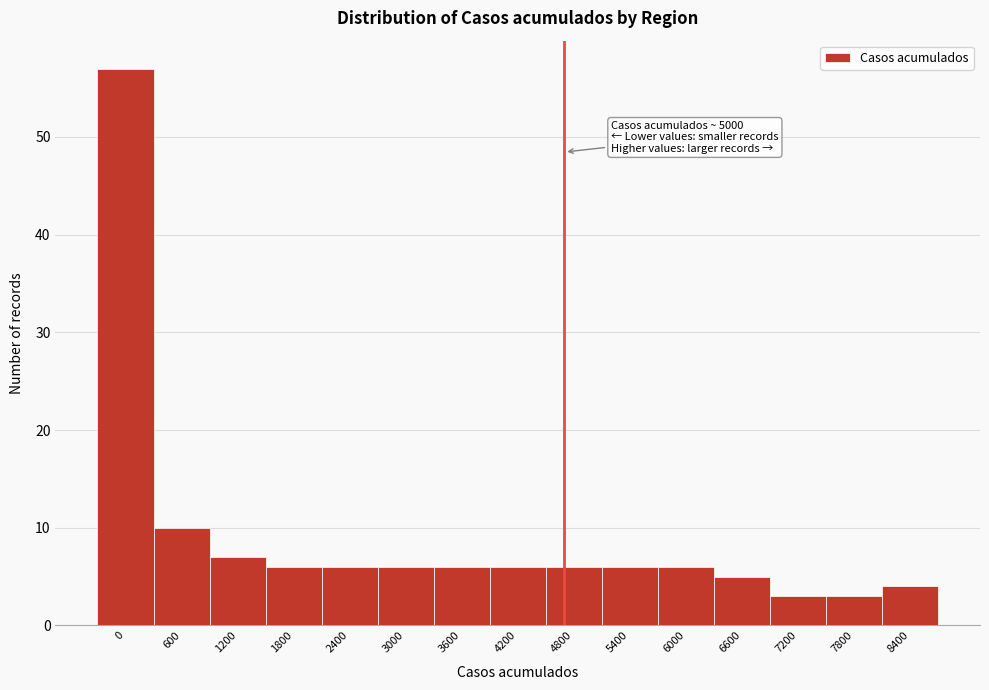

Reading left to right, list all the values displayed in this chart.

57	10	7	6	6	6	6	6	6	6	6	5	3	3	4